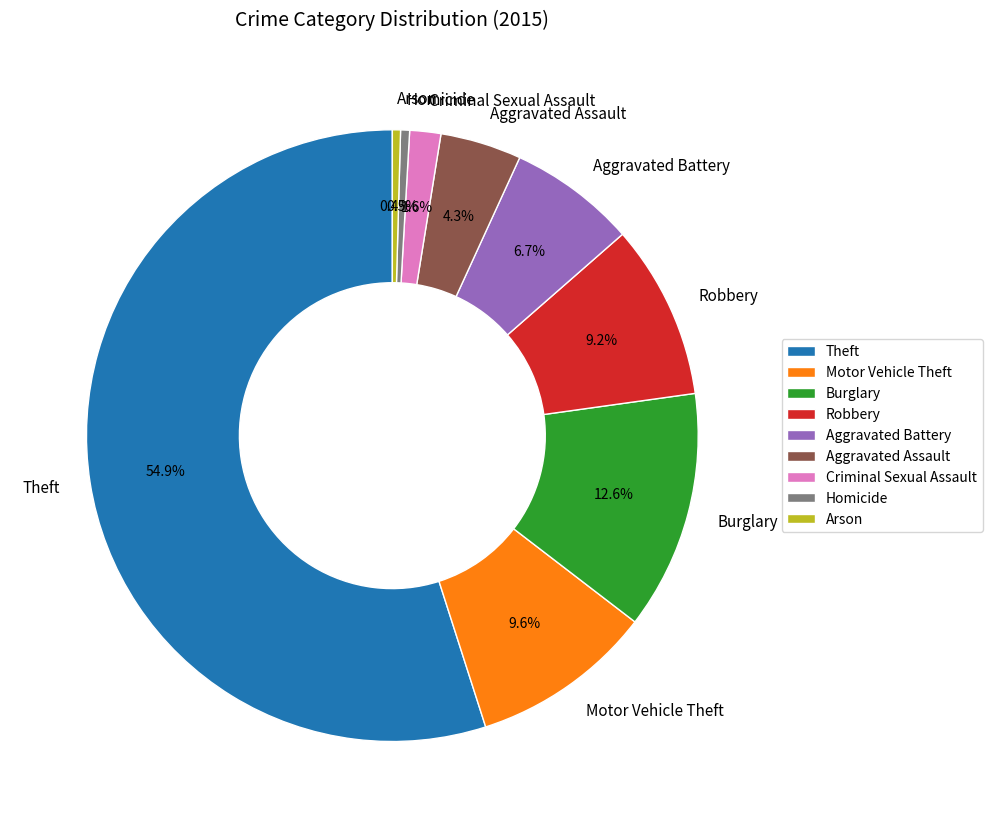

To the nearest percent, what is the average slice percentage?

11%